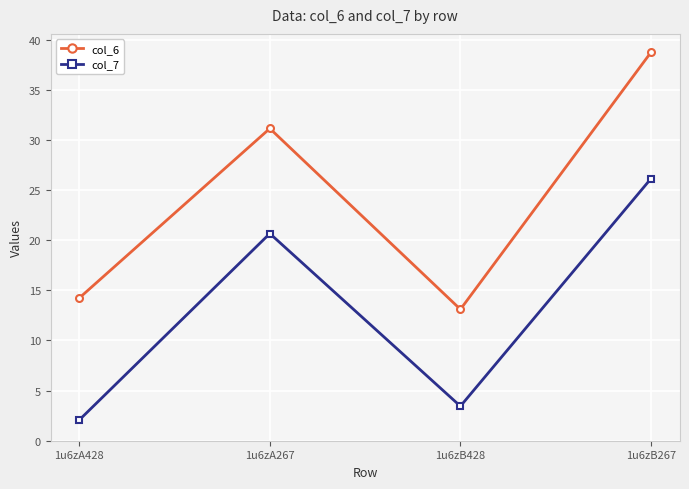

Which category has the lowest value in the col_7 series?

1u6zA428